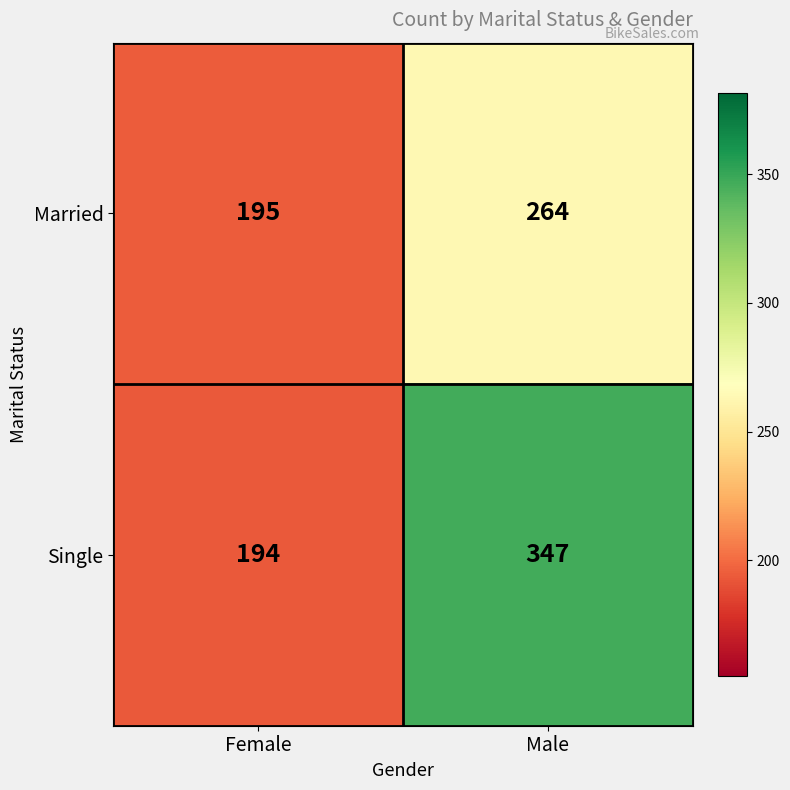

Reading left to right, what are all the values shown in this chart?

Married: 195	264
Single: 194	347